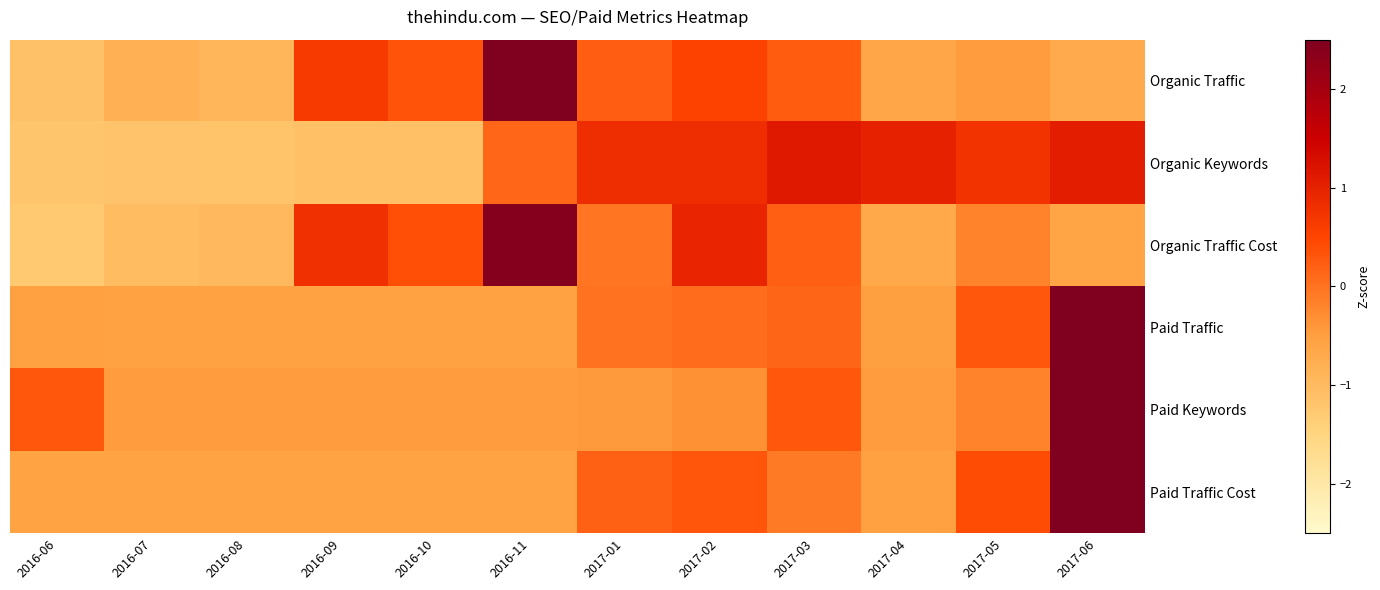

Rank the series at 2017-03 from lowest to highest value.

Paid Traffic Cost, Paid Traffic, Organic Traffic Cost, Organic Traffic, Paid Keywords, Organic Keywords